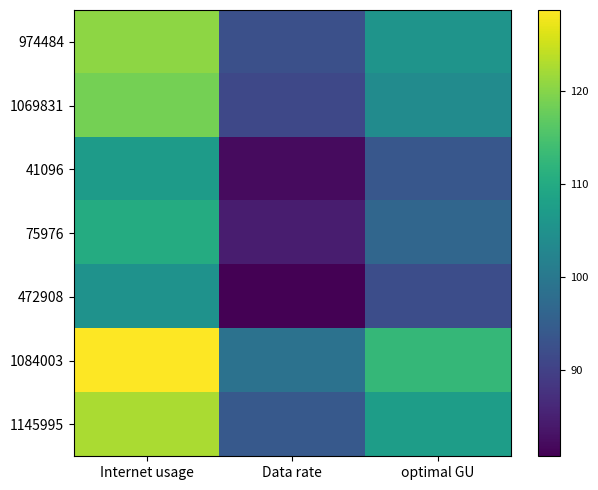

Reading left to right, what are all the values shown in this chart?

974484: Internet usage=120.5	Data rate=92.5	optimal GU=105.6
1069831: Internet usage=118.7	Data rate=91.1	optimal GU=104.0
41096: Internet usage=107.1	Data rate=82.2	optimal GU=93.8
75976: Internet usage=110.2	Data rate=84.6	optimal GU=96.6
472908: Internet usage=105.2	Data rate=80.8	optimal GU=92.2
1084003: Internet usage=128.7	Data rate=98.8	optimal GU=112.8
1145995: Internet usage=122.6	Data rate=94.1	optimal GU=107.4